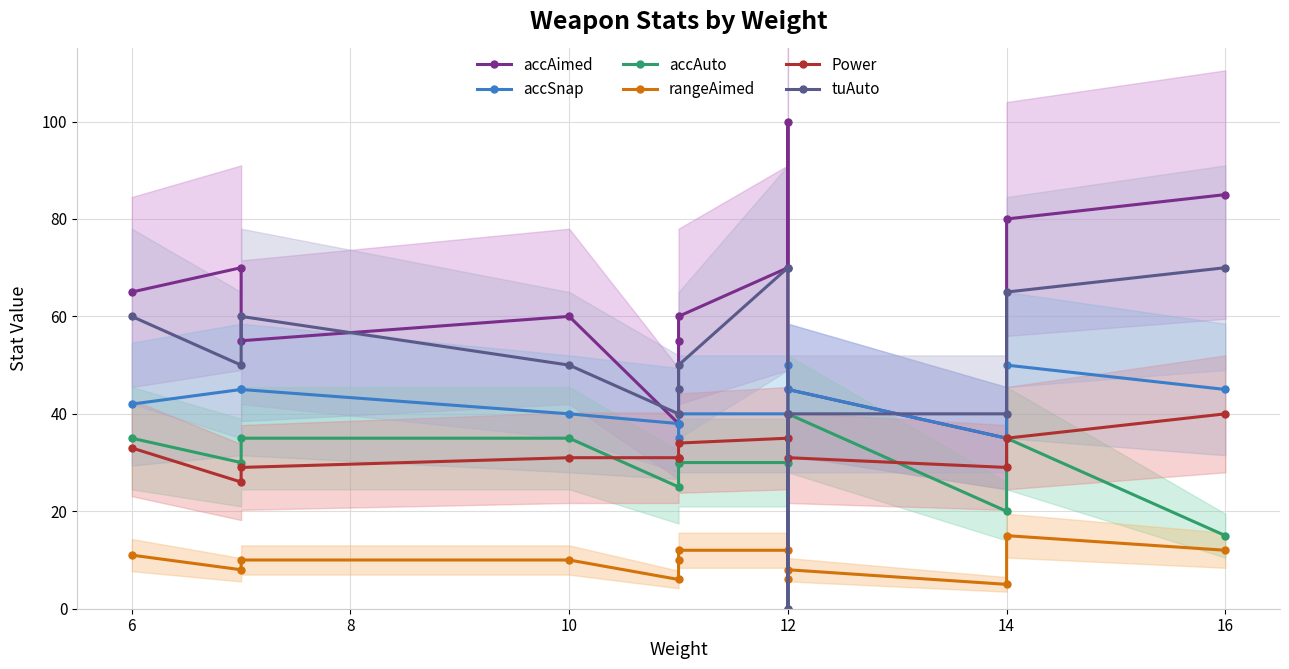

Which series ends up on top after the final intersection of tuAuto and Power?

tuAuto